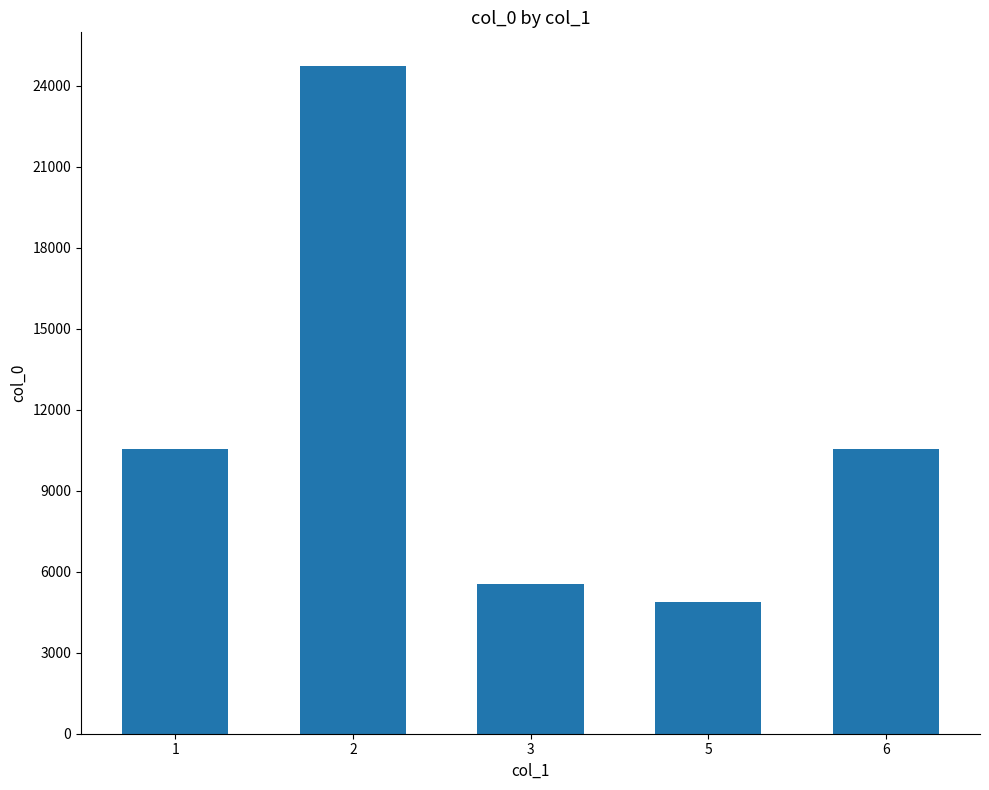

Which has a higher value, 1 or 2?

2